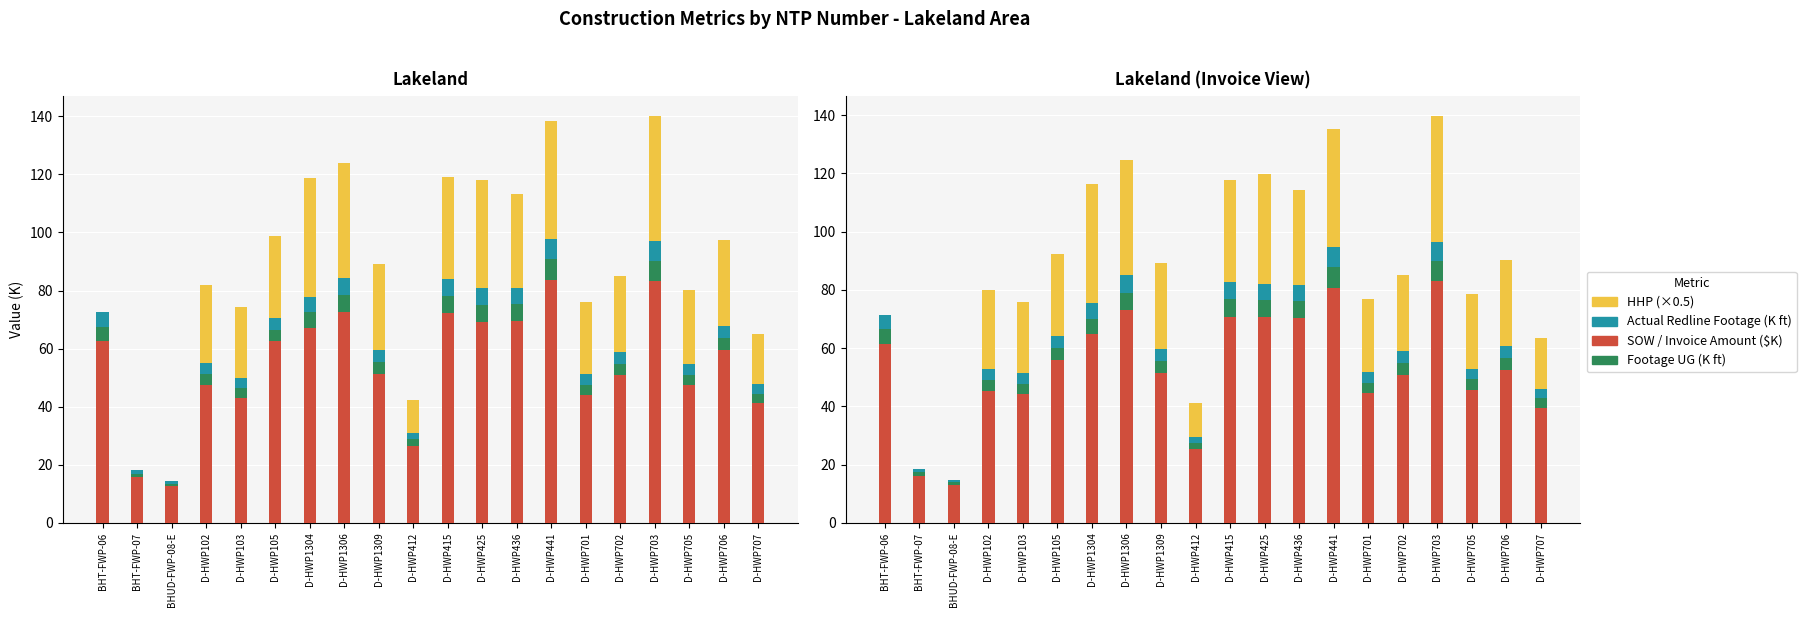

At how many categories does at least one series exceed 33?

17